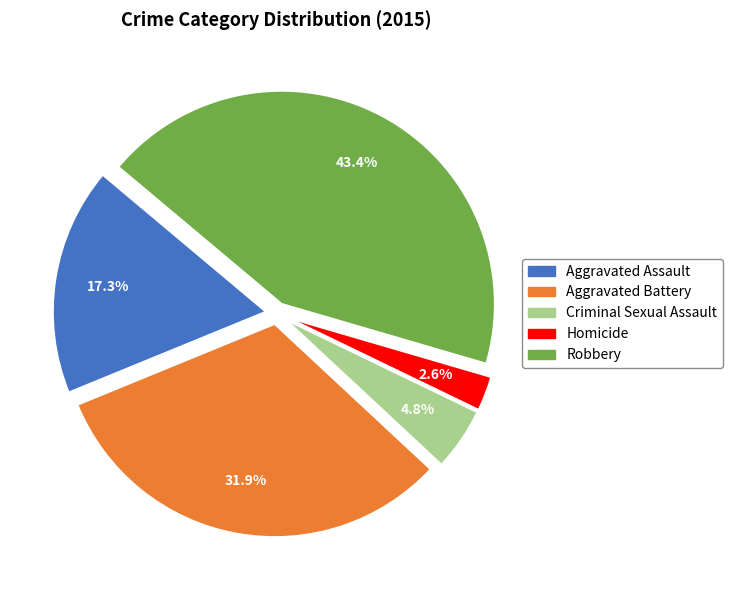

Which has a higher value, Robbery or Criminal Sexual Assault?

Robbery